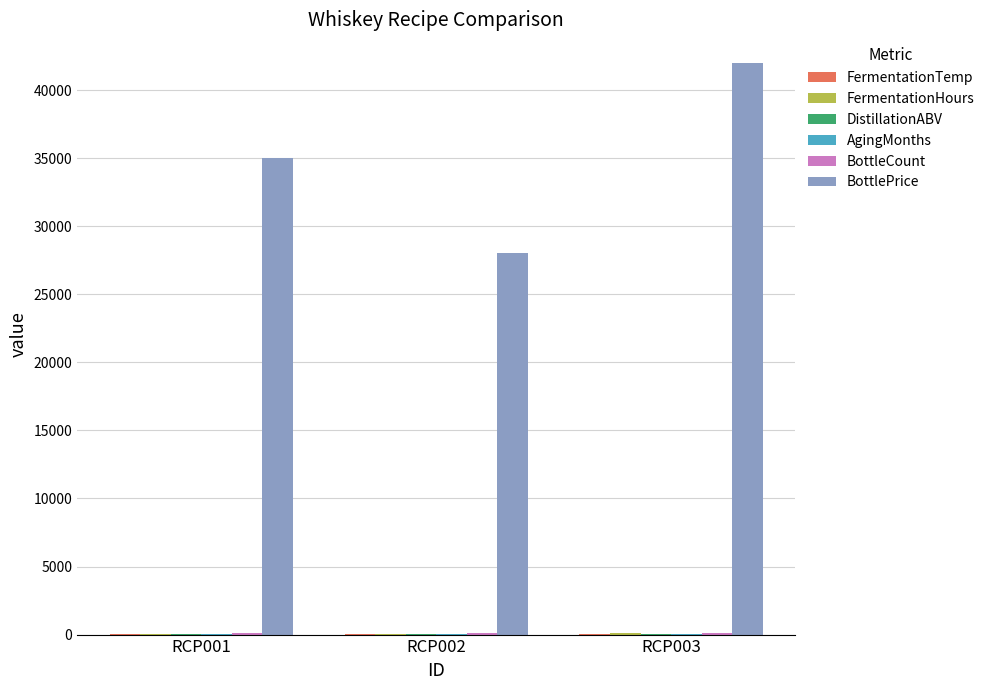

The value of BottlePrice at RCP003 is 18209. True or false?

False